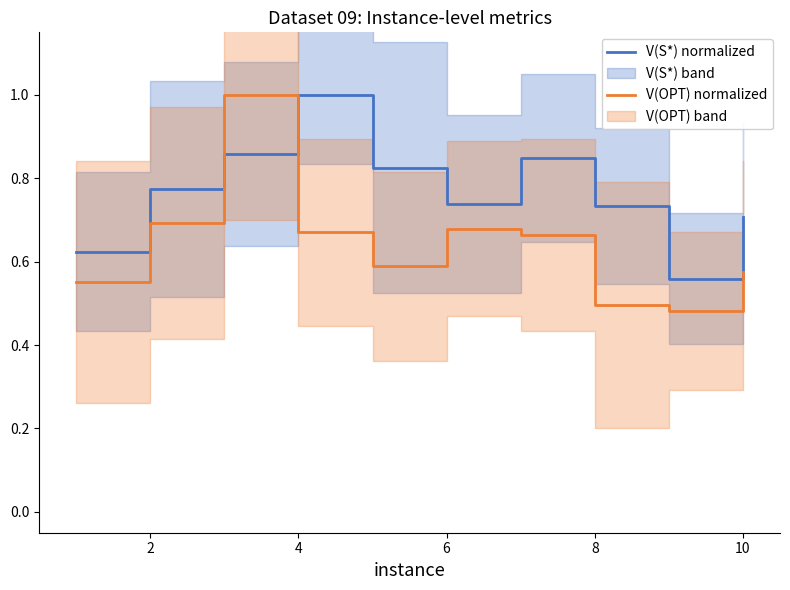

True or false: V(OPT) normalized has more than 2 points higher than both neighbors.

False